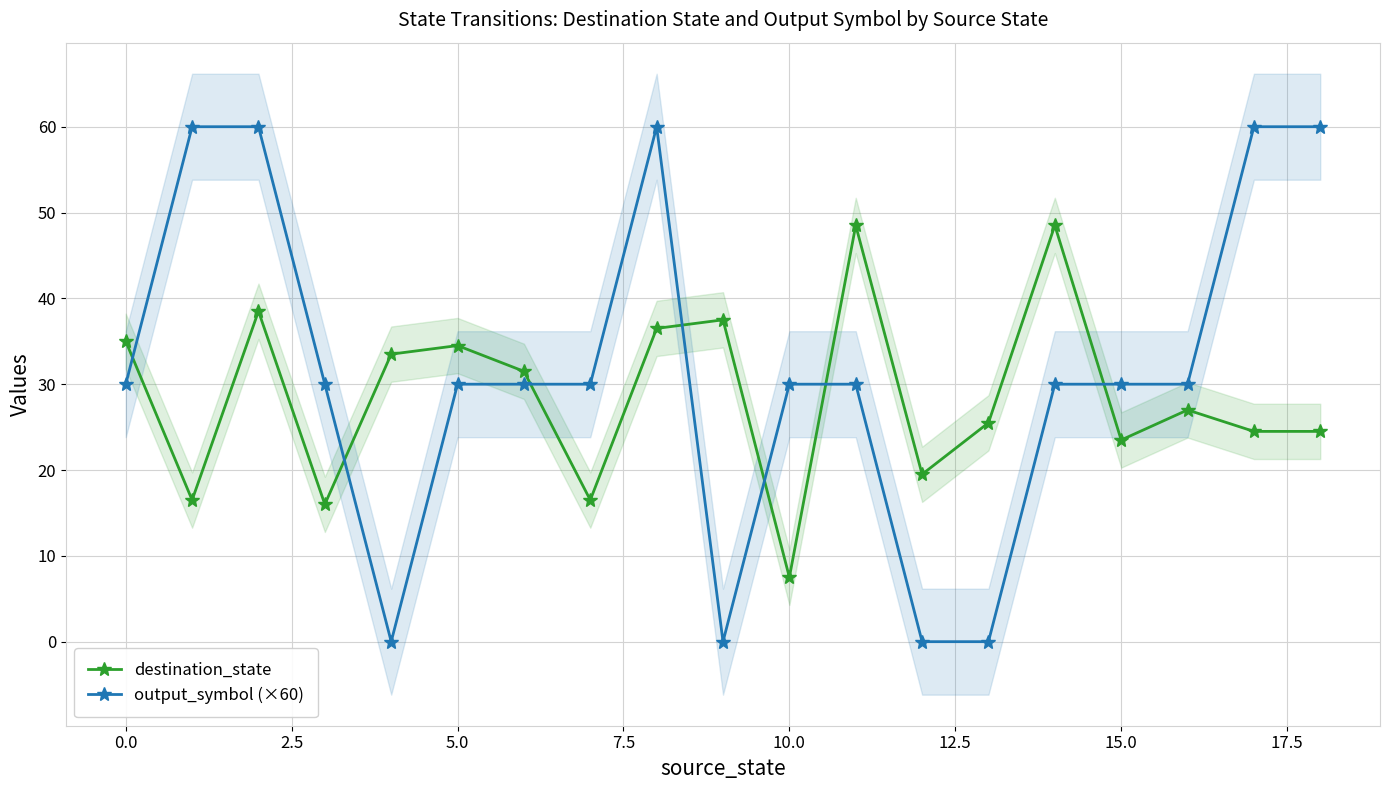

Reading right to left, what are all the values shown in this chart?

destination_state: 24.5	24.5	27.0	23.5	48.5	25.5	19.5	48.5	7.5	37.5	36.5	16.5	31.5	34.5	33.5	16.0	38.5	16.5	35.0
output_symbol (×60): 60.0	60.0	30.0	30.0	30.0	0.0	0.0	30.0	30.0	0.0	60.0	30.0	30.0	30.0	0.0	30.0	60.0	60.0	30.0